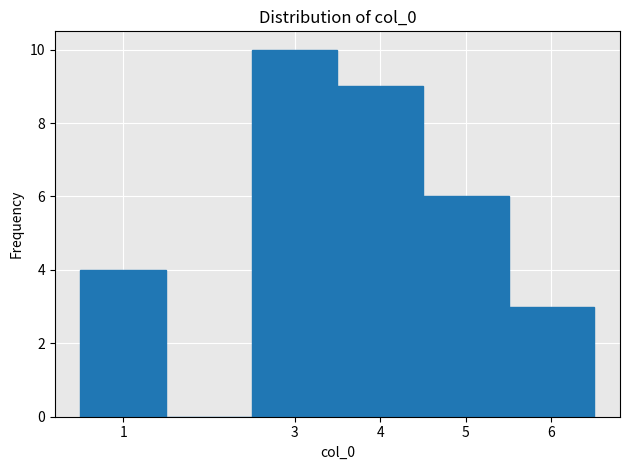

Reading left to right, transcribe this chart: for each bar, give the range it covers on the x-axis and its height. The values are not printed on the chart, so give them approximately, as read against the axis.

0.5 to 1.5: 4
1.5 to 2.5: 0
2.5 to 3.5: 10
3.5 to 4.5: 9
4.5 to 5.5: 6
5.5 to 6.5: 3